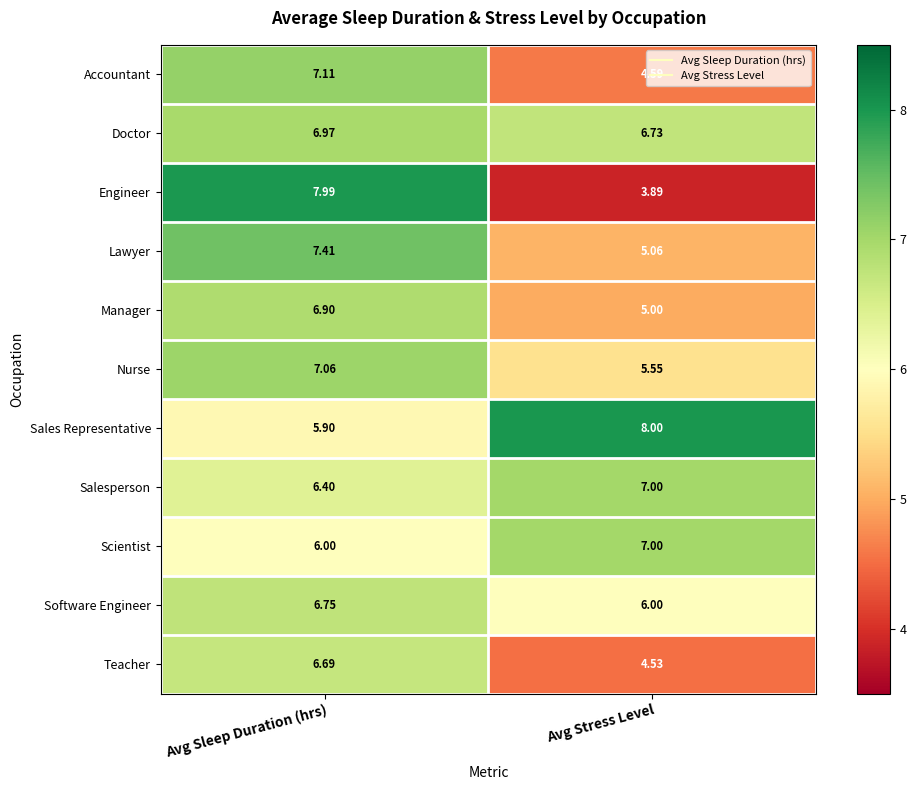

List the labels in order of Salesperson value, smallest first.

Avg Sleep Duration (hrs), Avg Stress Level